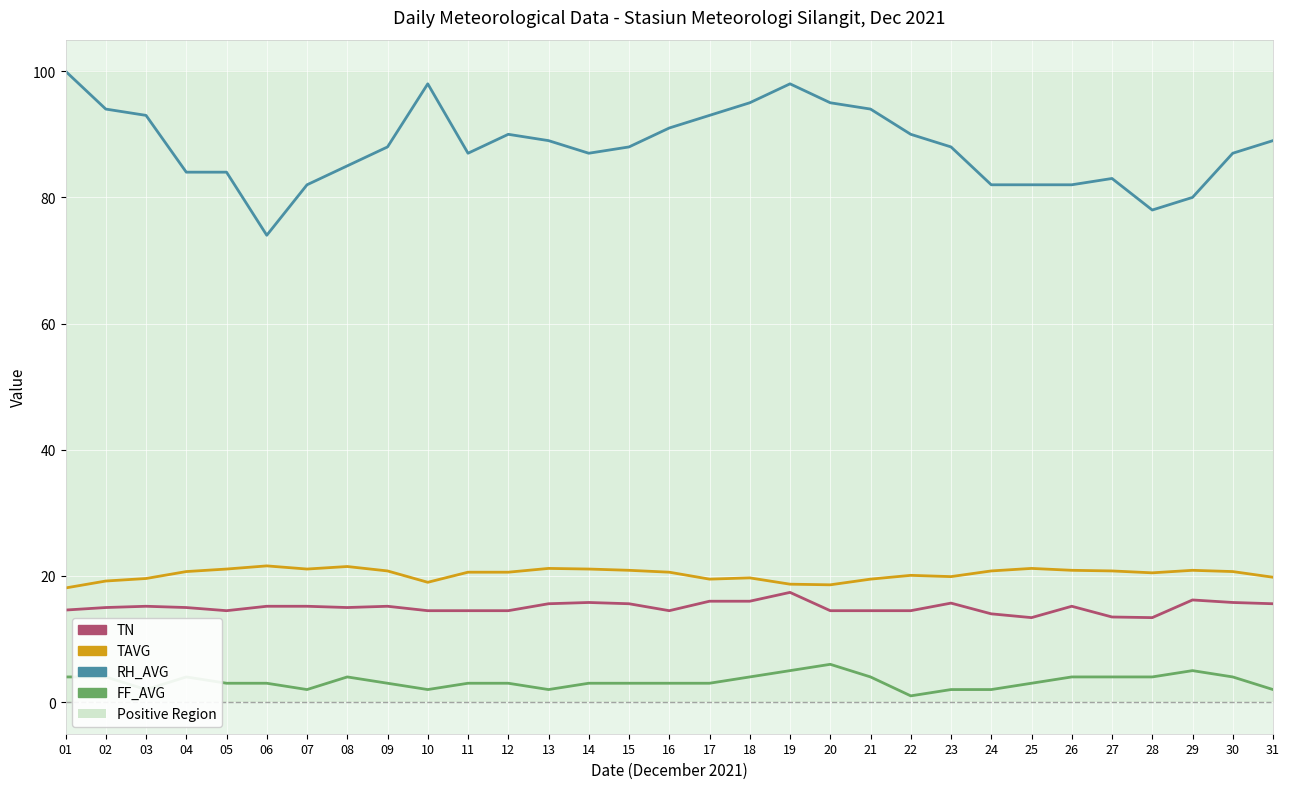

True or false: TN and FF_AVG intersect in this chart.

False